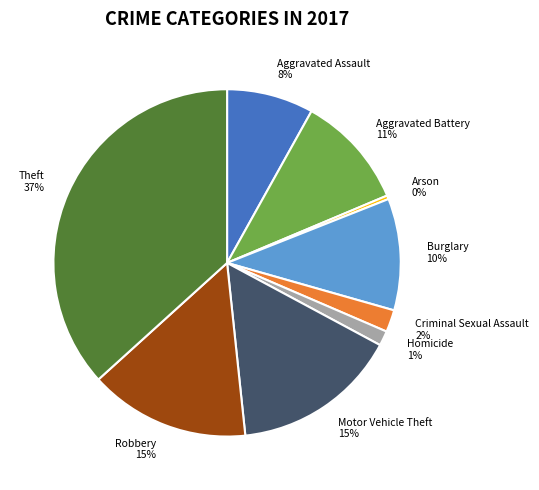

What is the ratio of the value at Homicide to the value at Arson?

4.0